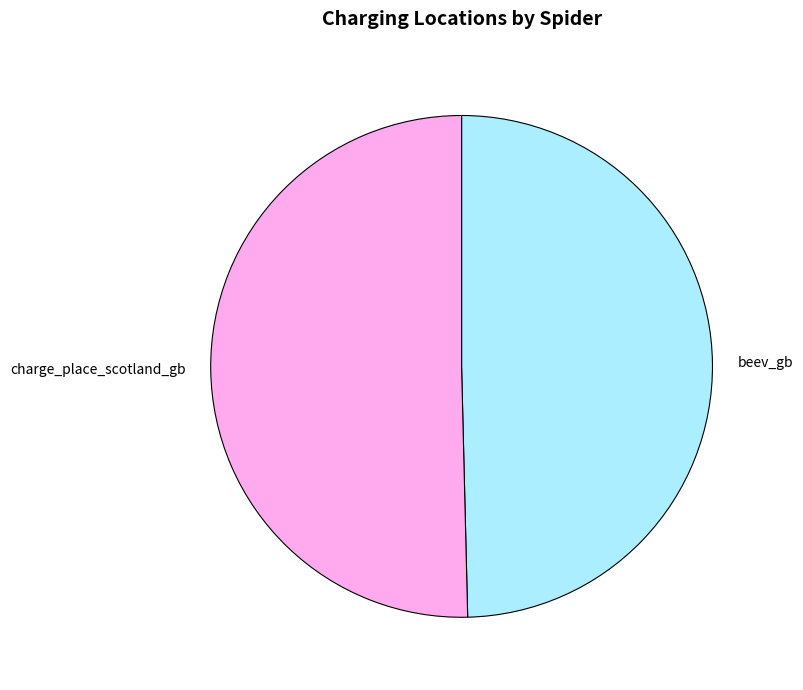

True or false: beev_gb accounts for 50% of the total.

True